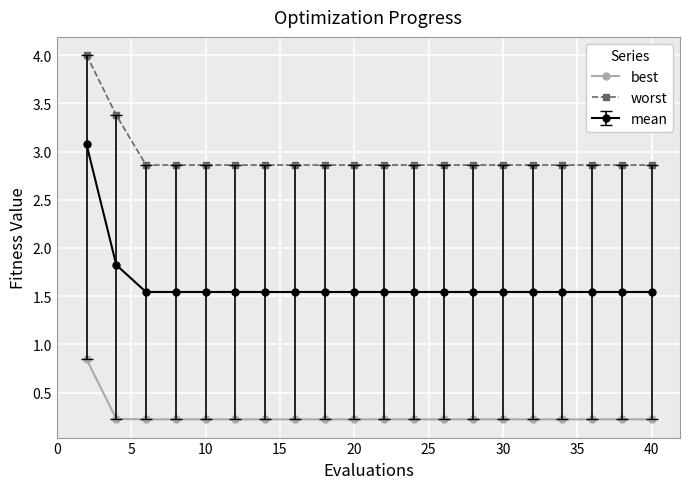

True or false: worst and best intersect in this chart.

False